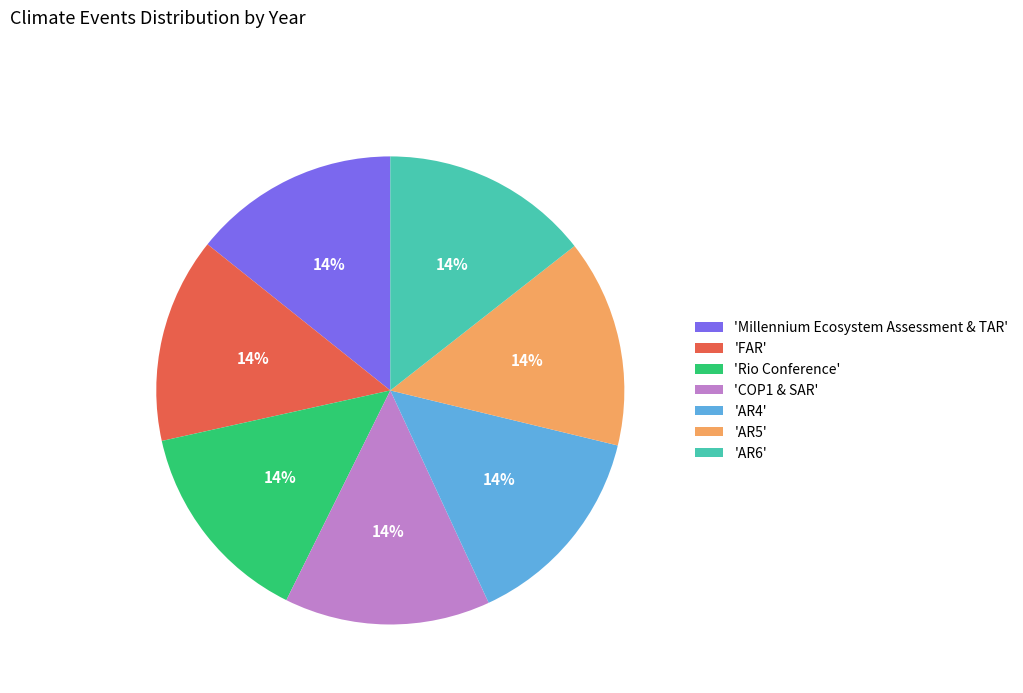

Does 'AR6' account for over 50% of the chart?

No